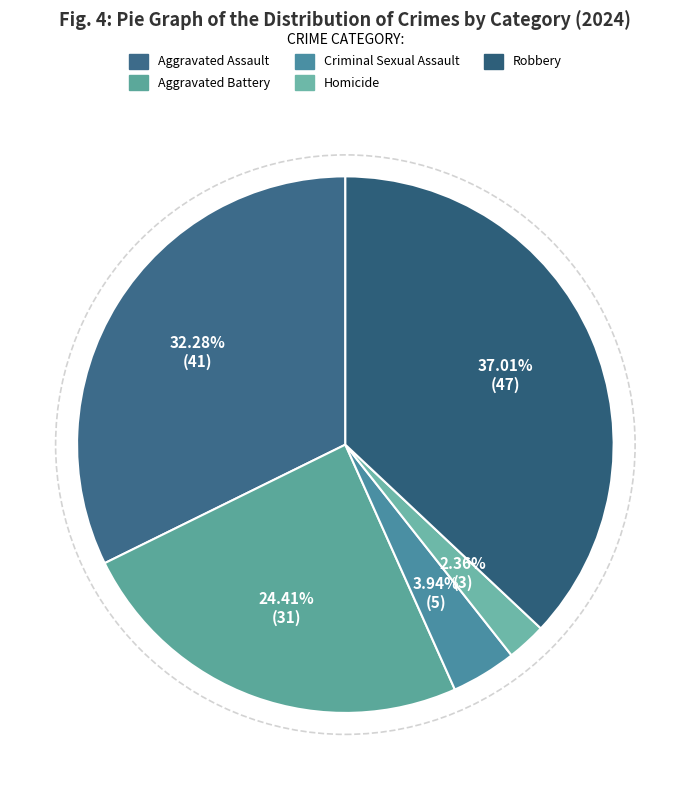

How many slices are in this pie chart?

5